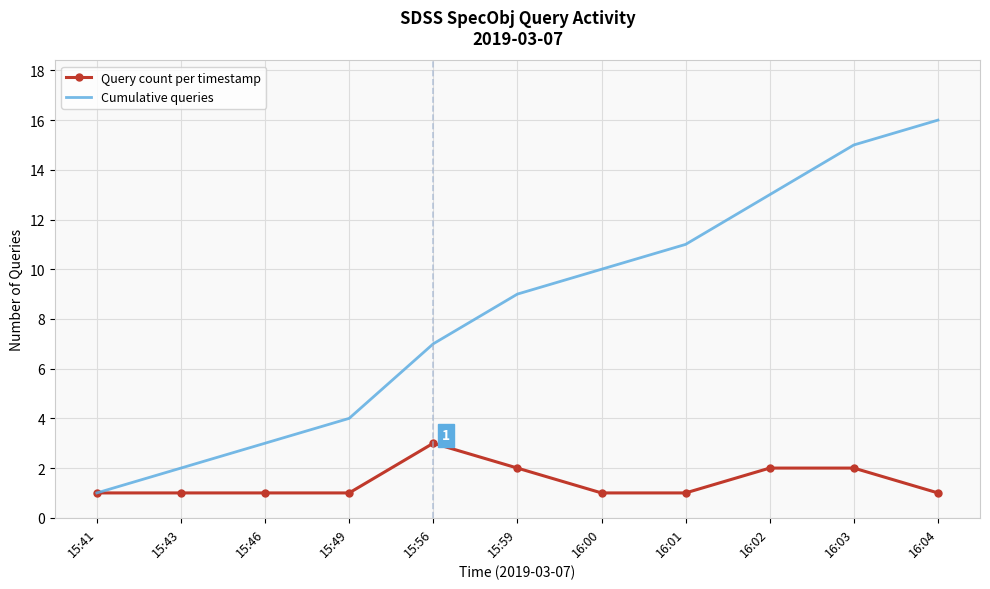

Which category has the highest value across all series?

16:04